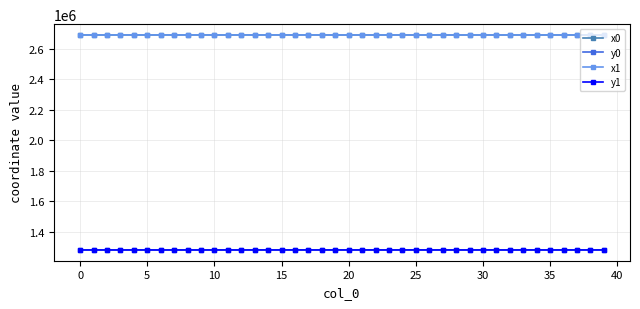

True or false: x0 has more than 2 points higher than both neighbors.

True